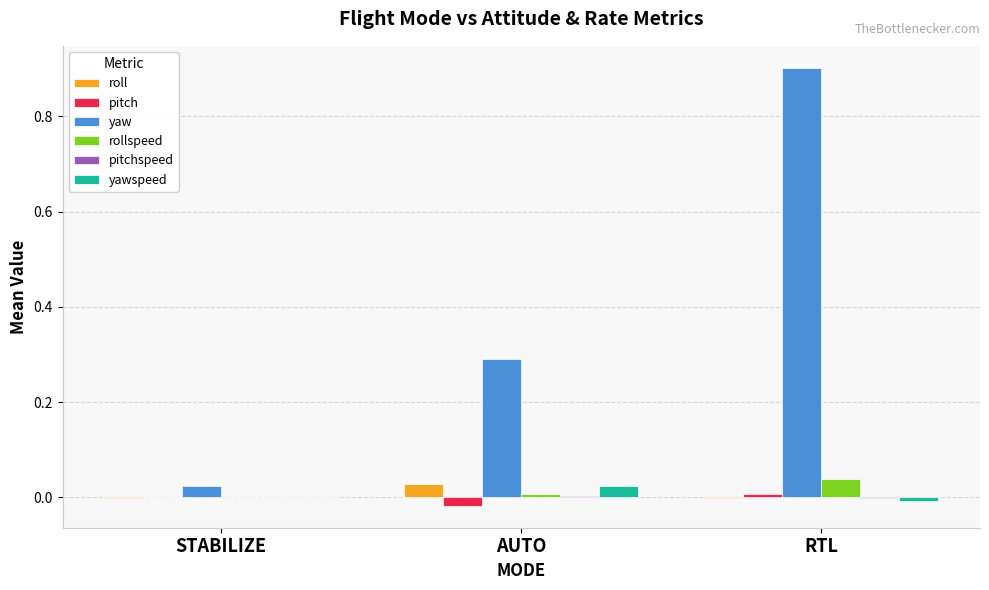

The rollspeed series shows 0.0 at RTL. True or false?

True